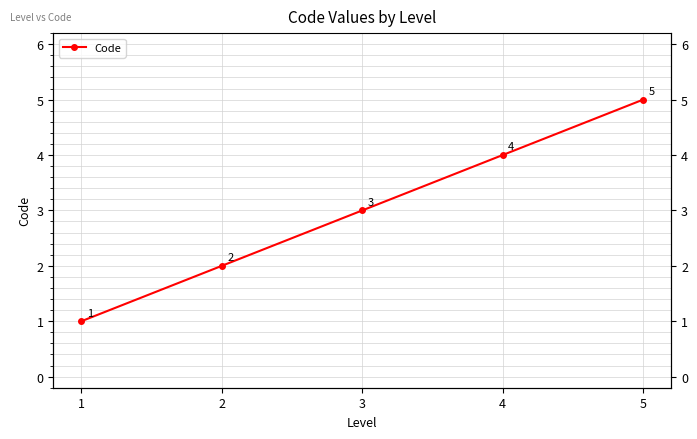

True or false: there are more than 1 points higher than both neighbors.

False